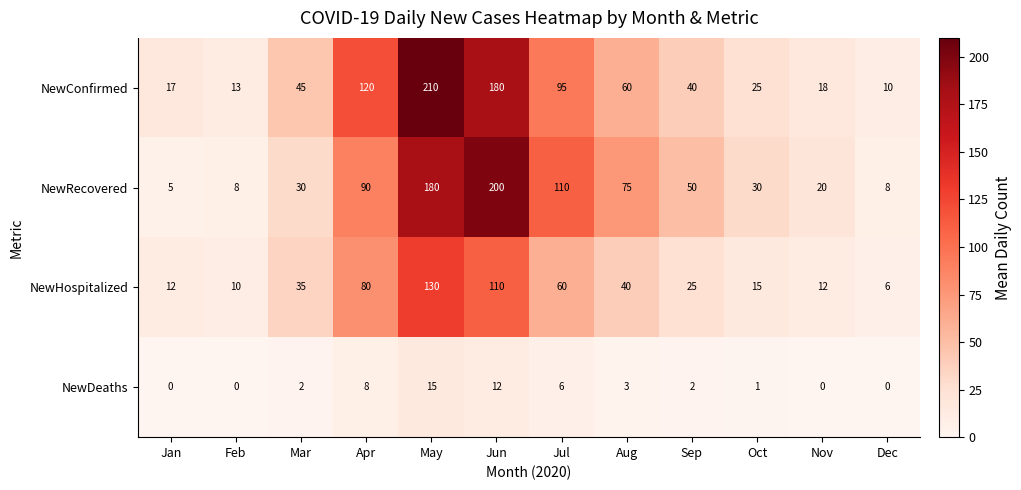

What is the difference between the maximum and minimum values in the NewRecovered series?

195